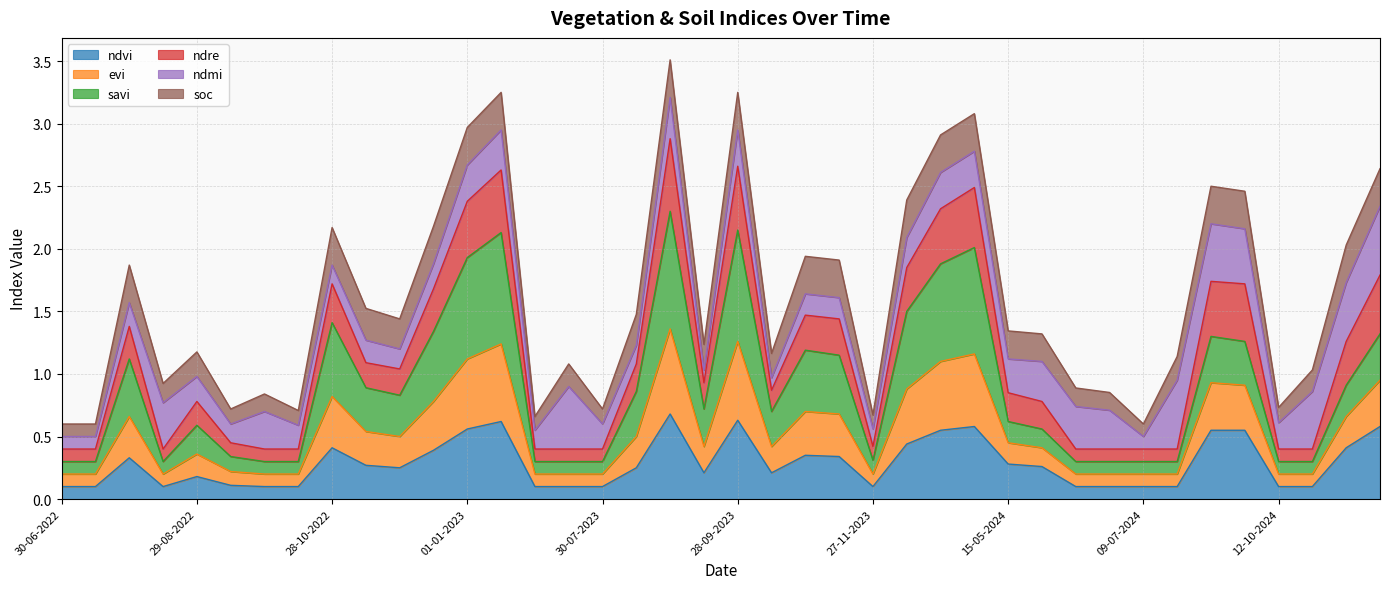

True or false: ndvi has a value of 0.1 at 30-06-2022.

True